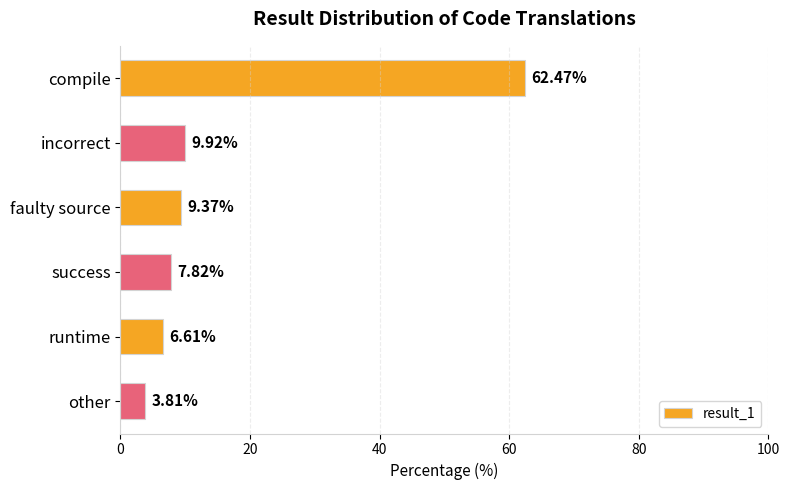

Which has a higher value, faulty source or success?

faulty source